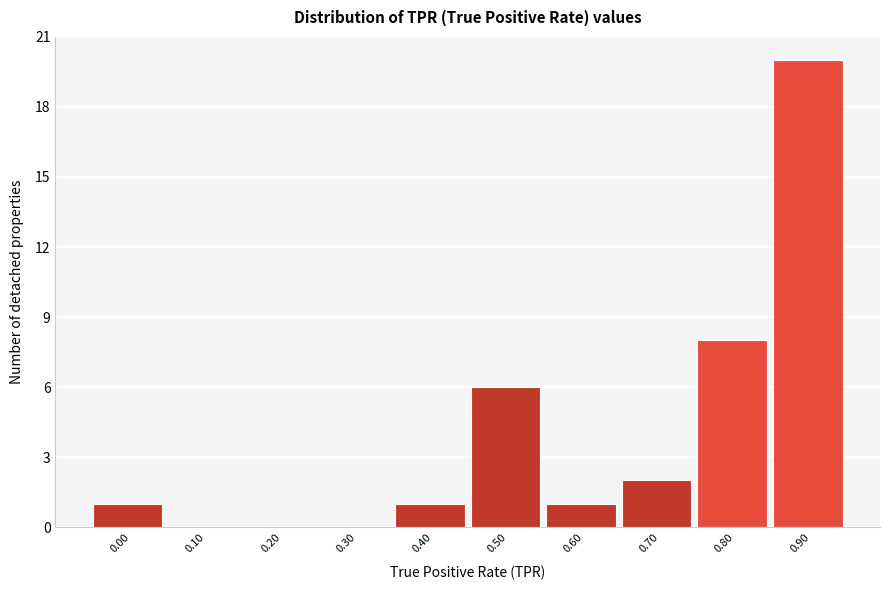

Reading left to right, what are all the values shown in this chart?

0.00=1	0.10=0	0.20=0	0.30=0	0.40=1	0.50=6	0.60=1	0.70=2	0.80=8	0.90=20